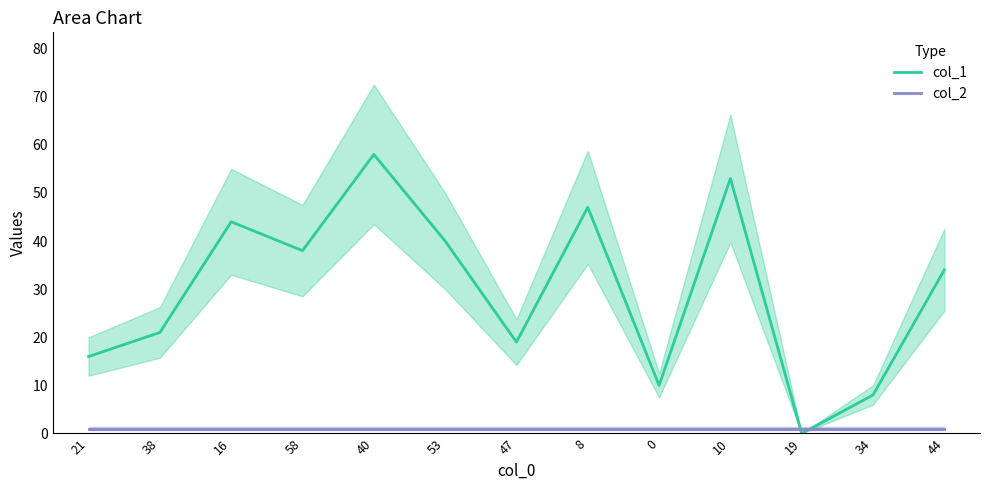

Reading left to right, what are all the values shown in this chart?

col_1: 16	21	44	38	58	40	19	47	10	53	0	8	34
col_2: 1	1	1	1	1	1	1	1	1	1	1	1	1